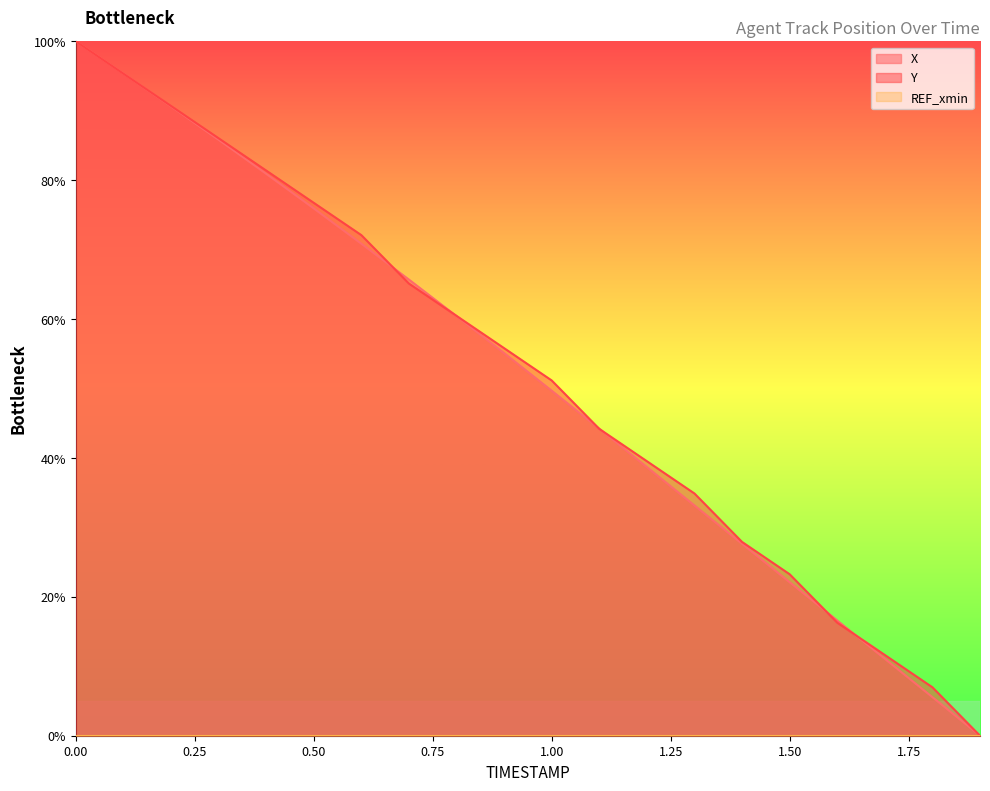

What is the total value across all series at 1.50?

45.4